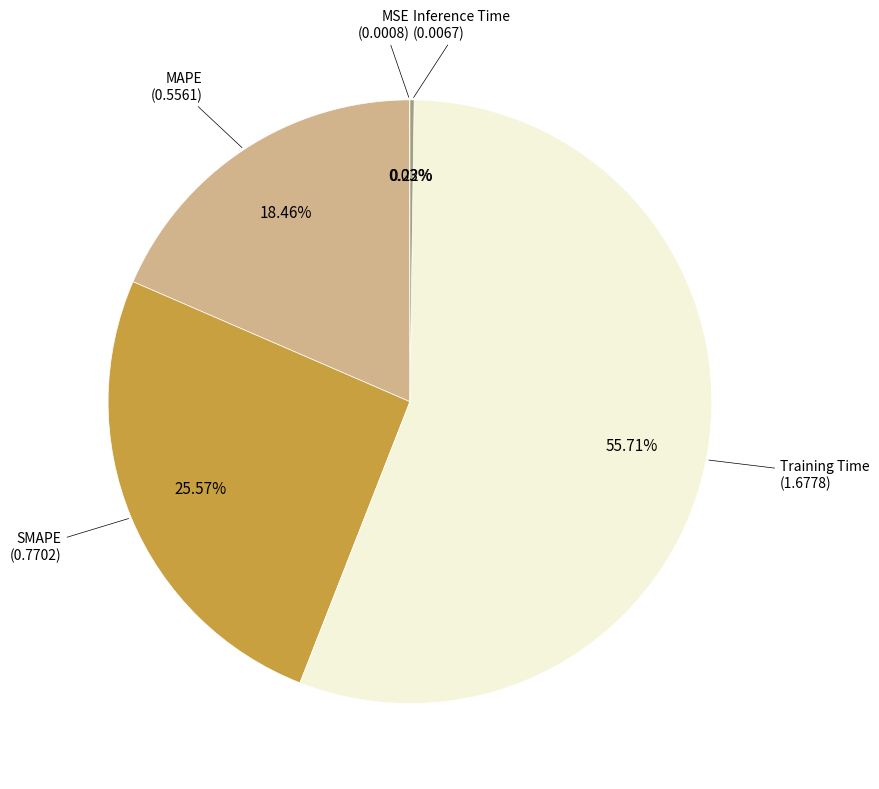

Does any single category account for the majority?

Yes